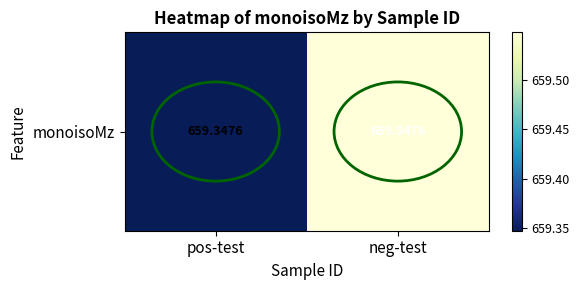

Reading left to right, what are all the values shown in this chart?

pos-test=659.3	neg-test=659.5